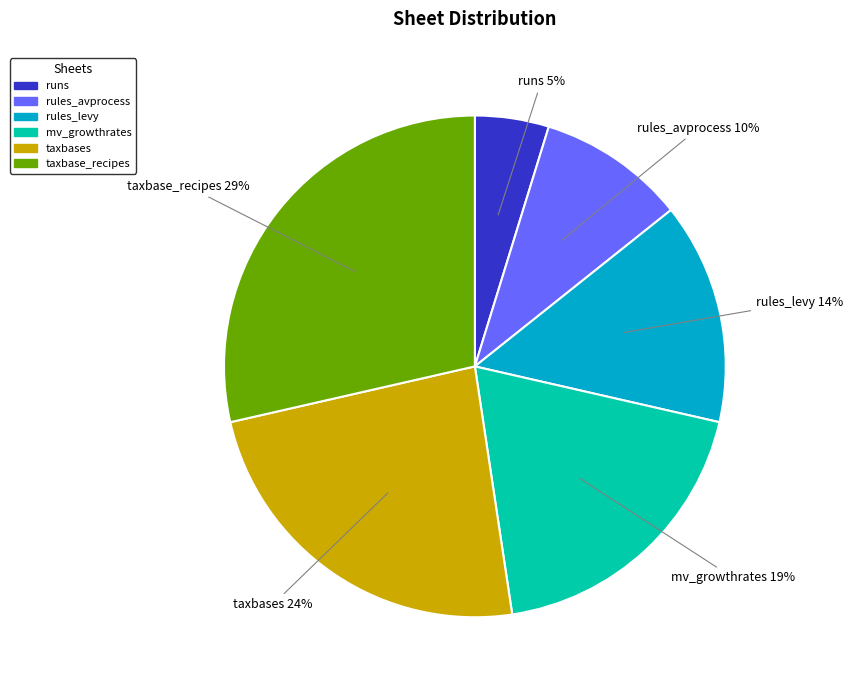

To the nearest percent, what is the difference between the rules_levy and taxbases slice percentages?

10%